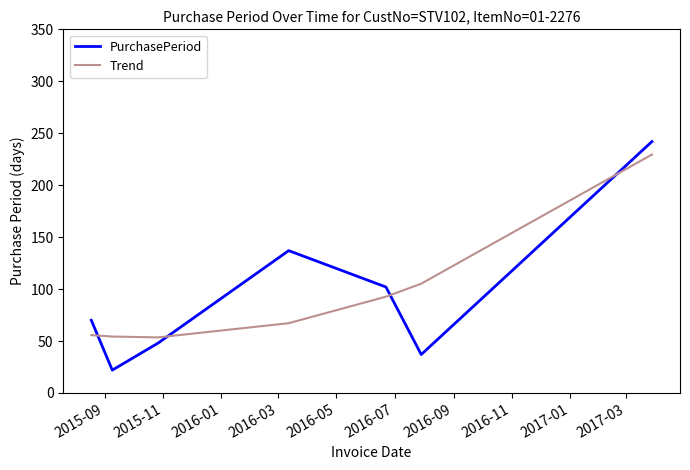

Which series has the widest spread of values?

PurchasePeriod